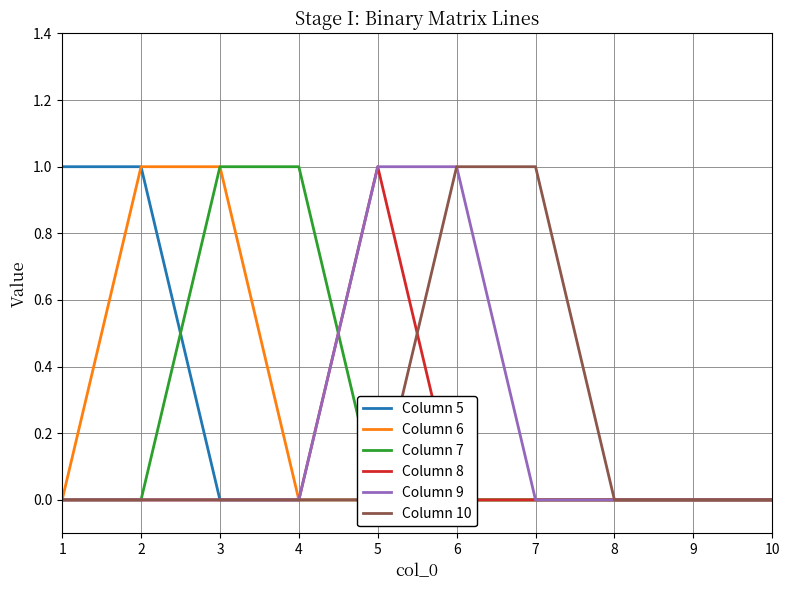

What is the difference between the maximum and minimum values in the Column 10 series?

1